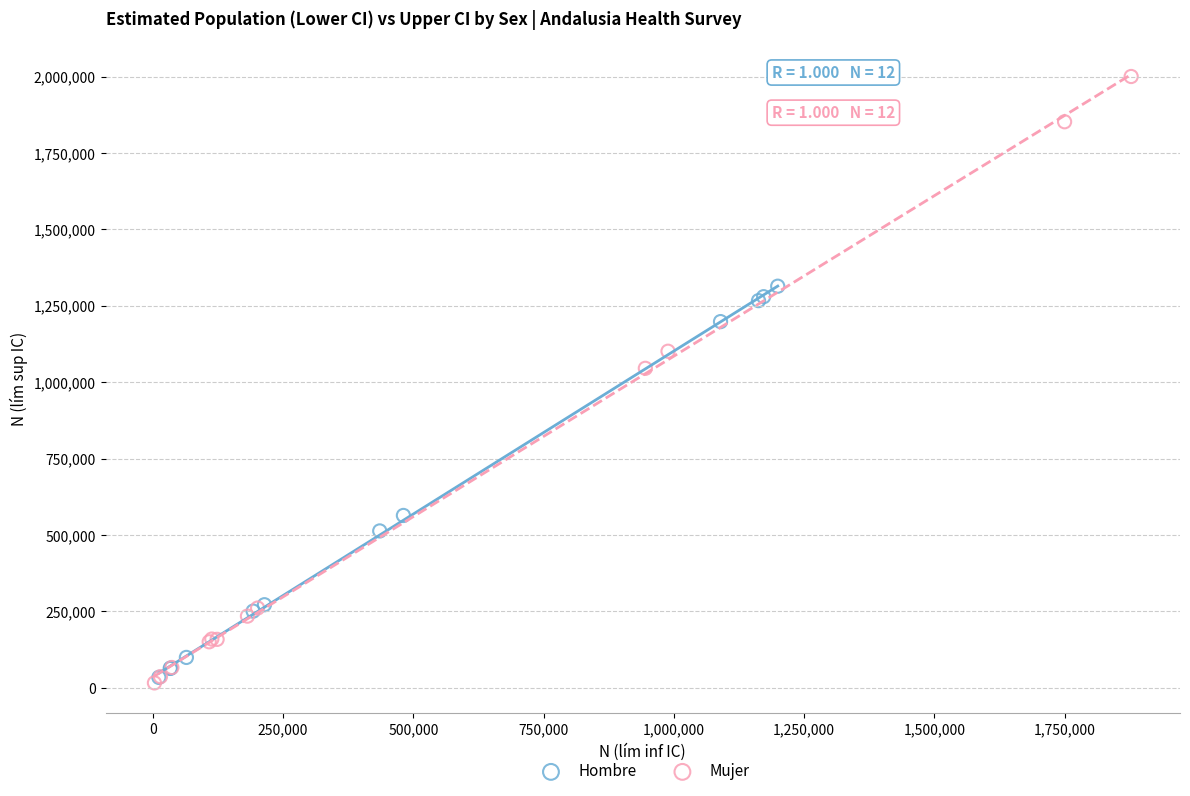

Which series has the widest spread of Y values?

Mujer